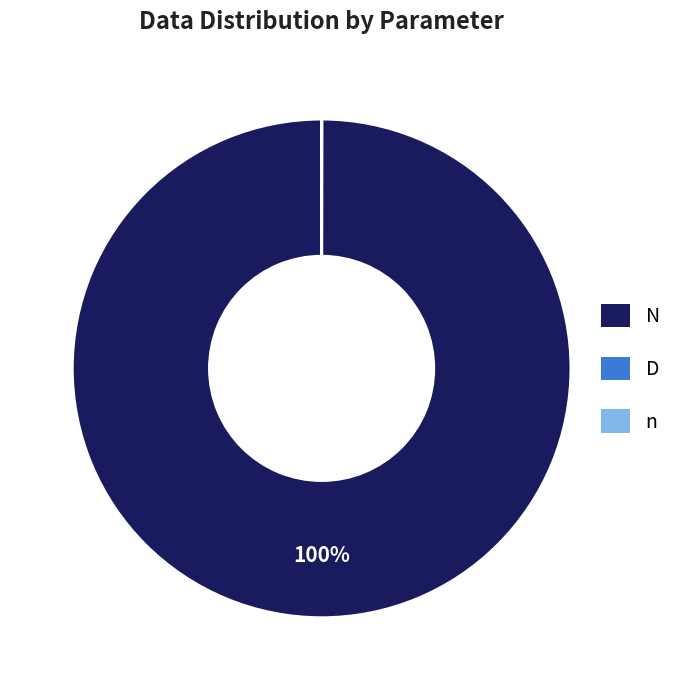

Which slice is the largest?

N